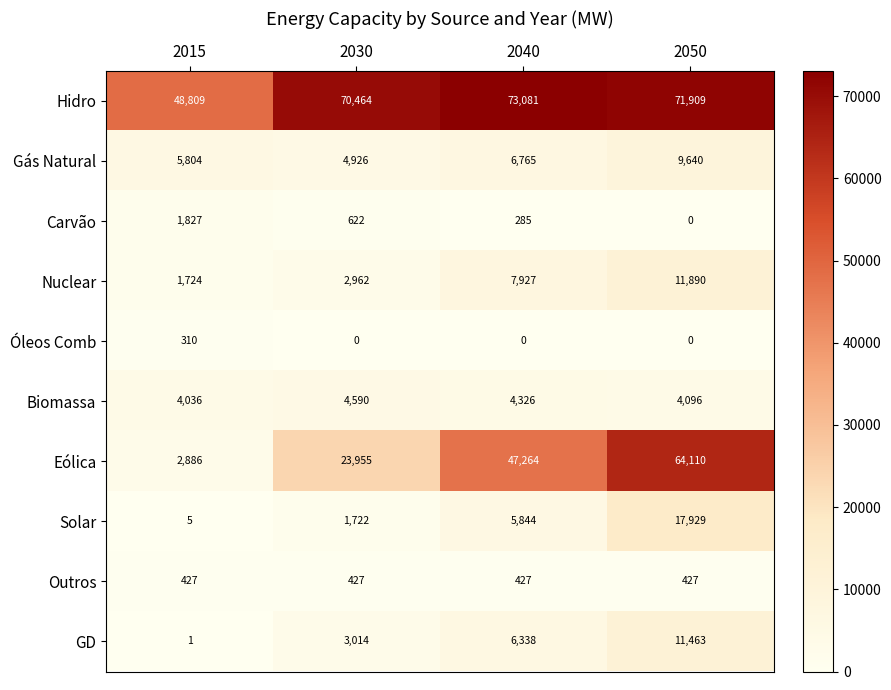

Which series changed the most between 2030 and 2040?

Eólica